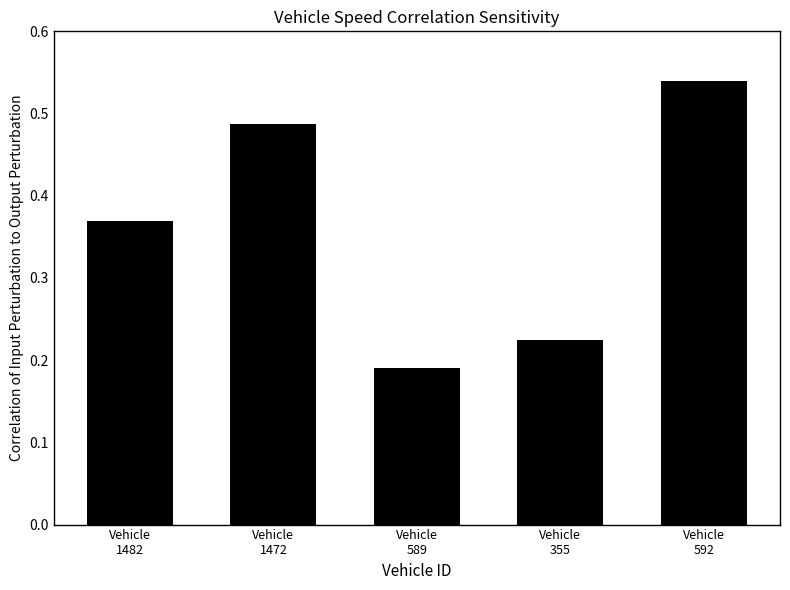

What position from the right is Vehicle
589?

3